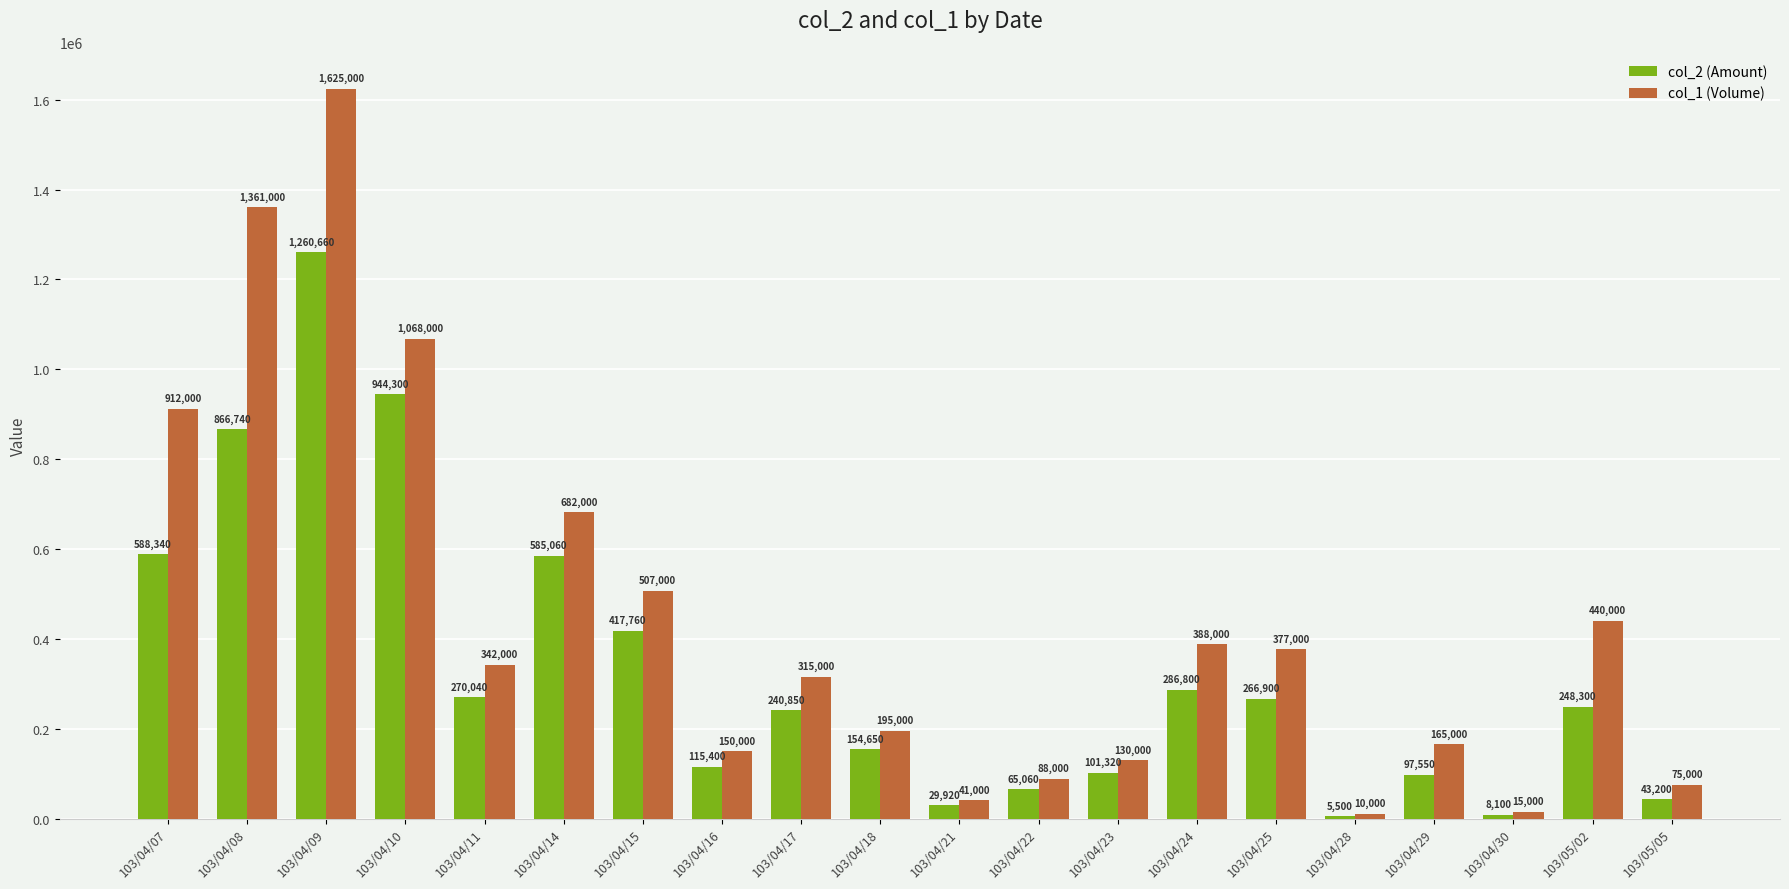

At 103/04/28, list the series in order from largest to smallest.

col_1 (Volume), col_2 (Amount)